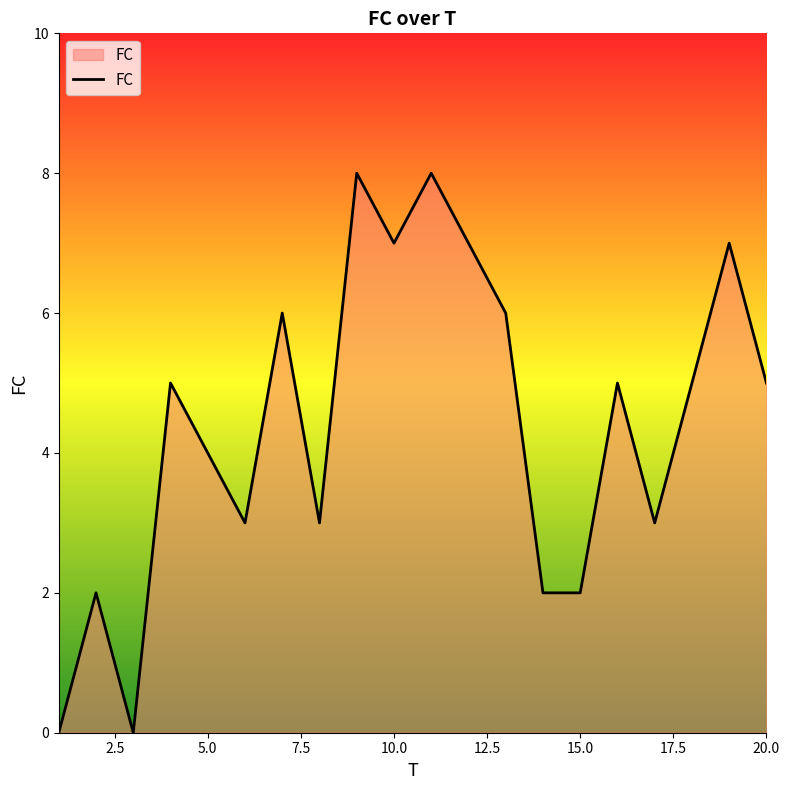

What is the maximum value shown in the chart?

8